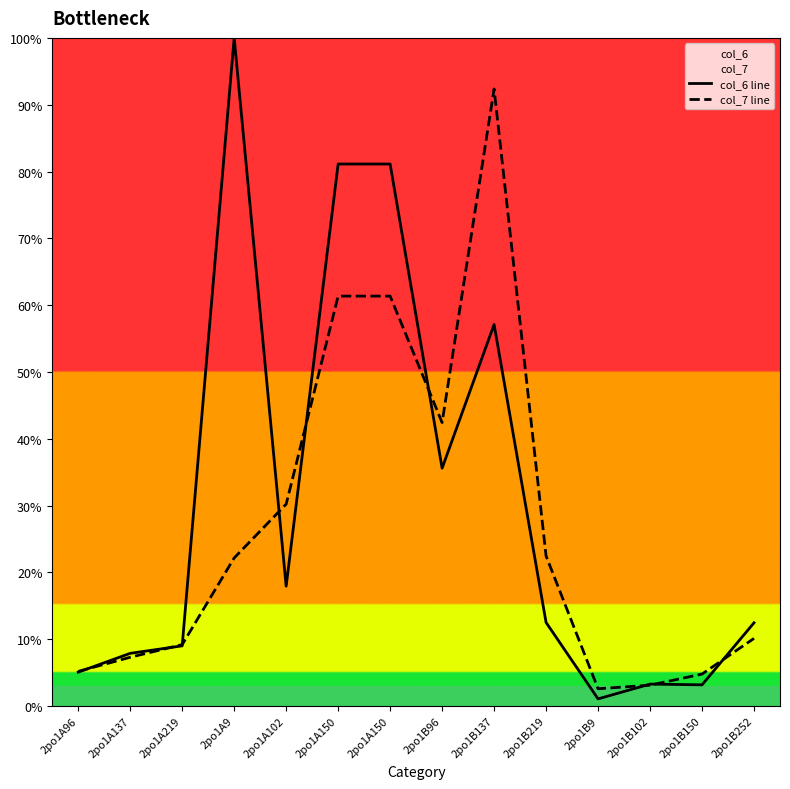

Which series has the largest total across all categories?

col_6 line